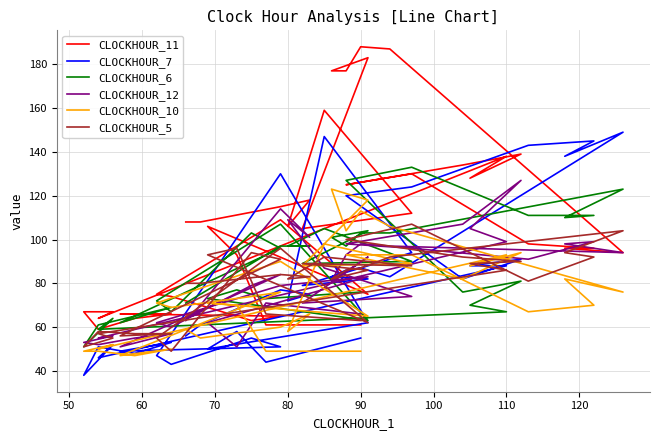

How many distinct data groups are displayed?

6